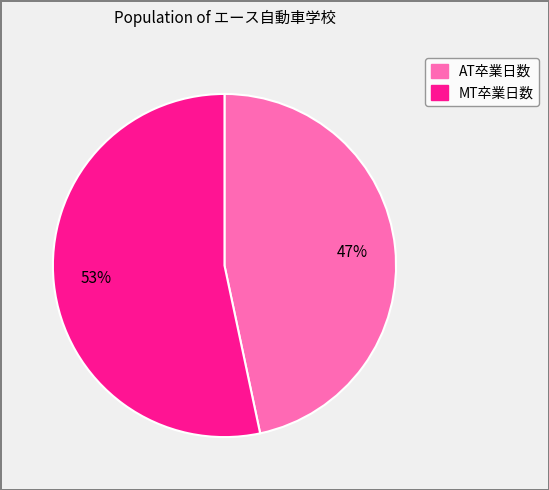

To the nearest percent, what is the combined percentage of MT卒業日数 and AT卒業日数?

100%